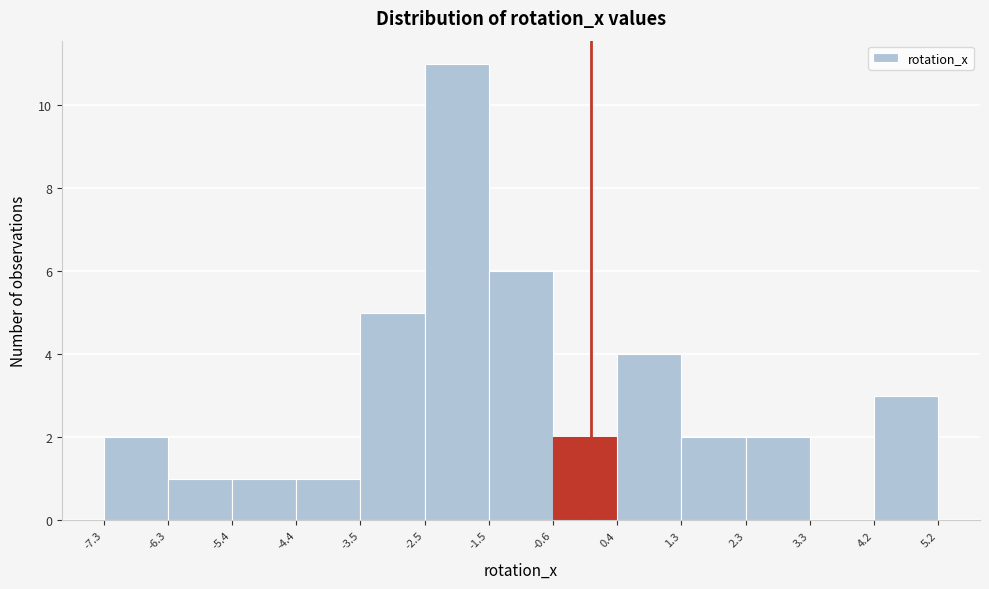

How tall is the bar that spans -0.6 to 0.4 on the x-axis? The values are not printed on the chart, so give them approximately, as read against the axis.

2